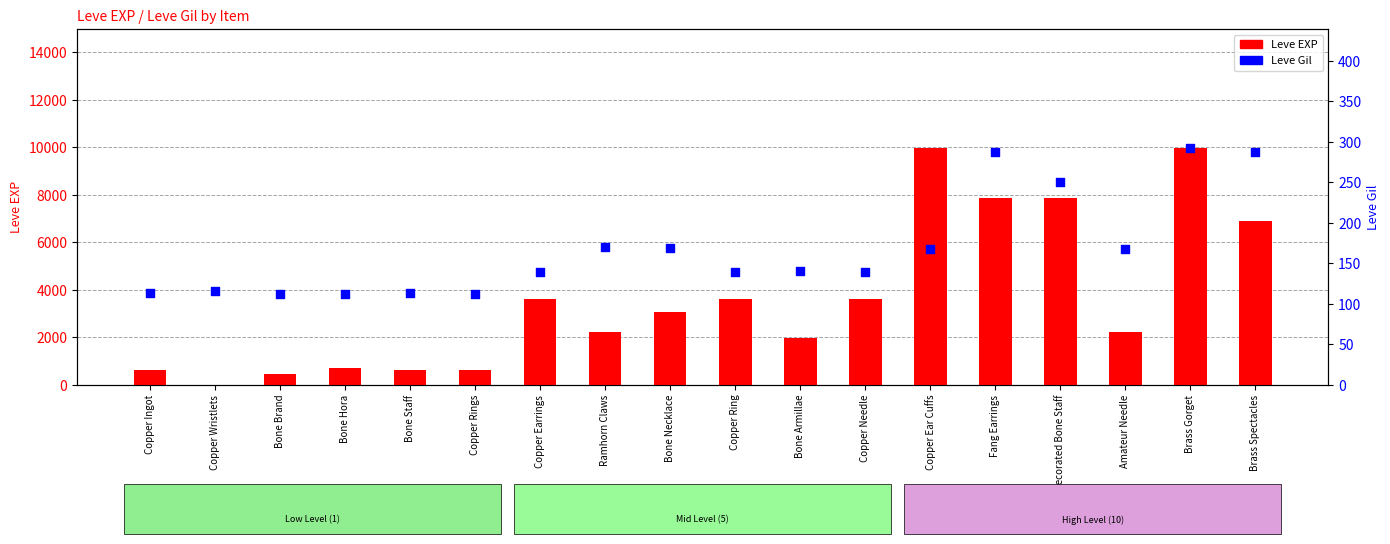

Is the value of Leve EXP at Decorated Bone Staff greater than the value of Leve Gil at Copper Ring?

Yes